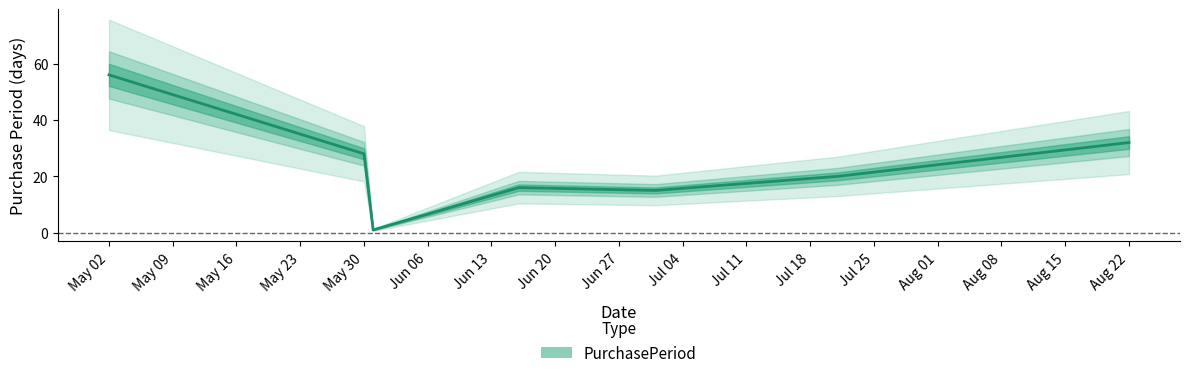

How many points are lower than both their immediate neighbors (excluding endpoints)?

2